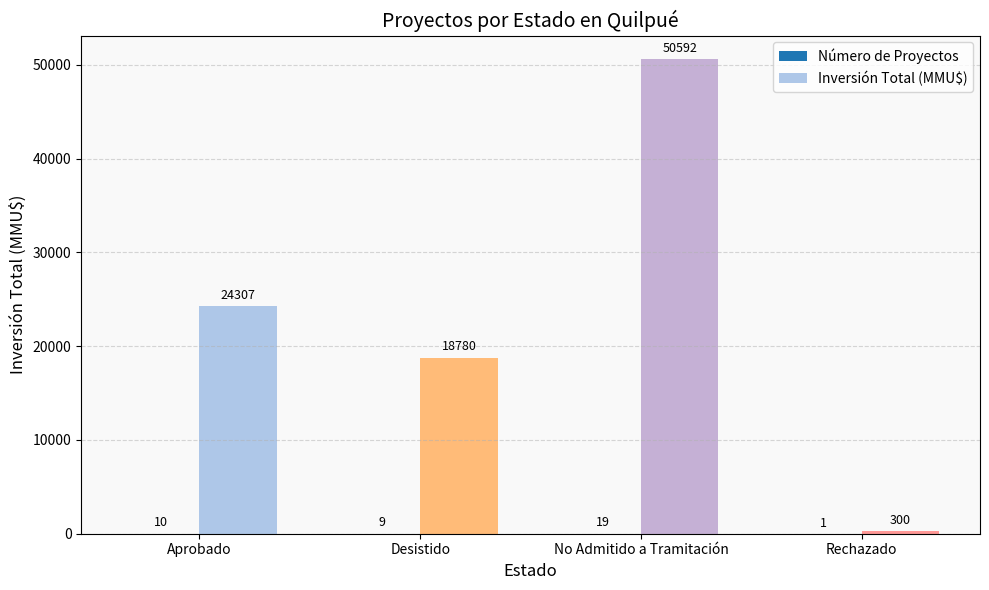

True or false: Inversión Total (MMU$) has a value of 7388 at Desistido.

False